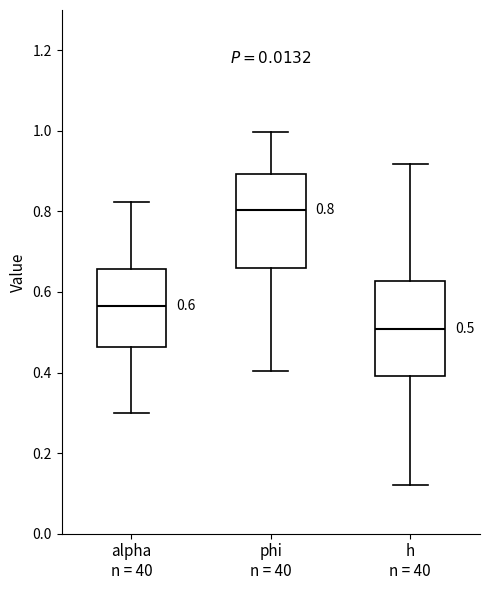

Which box has the highest median line?

phi n = 40